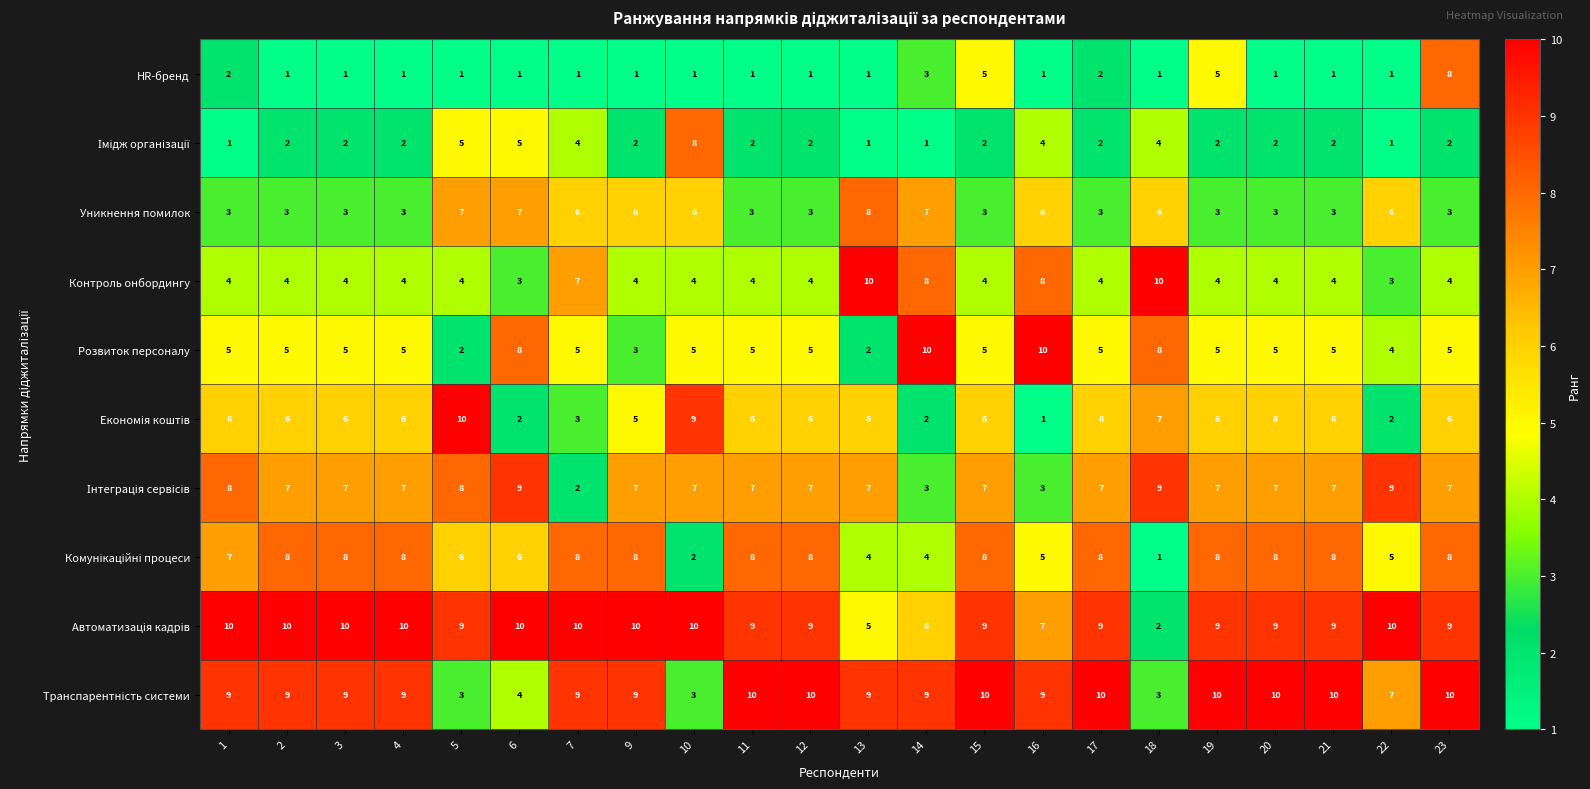

What is the spread (max minus min) of values at 5?

9